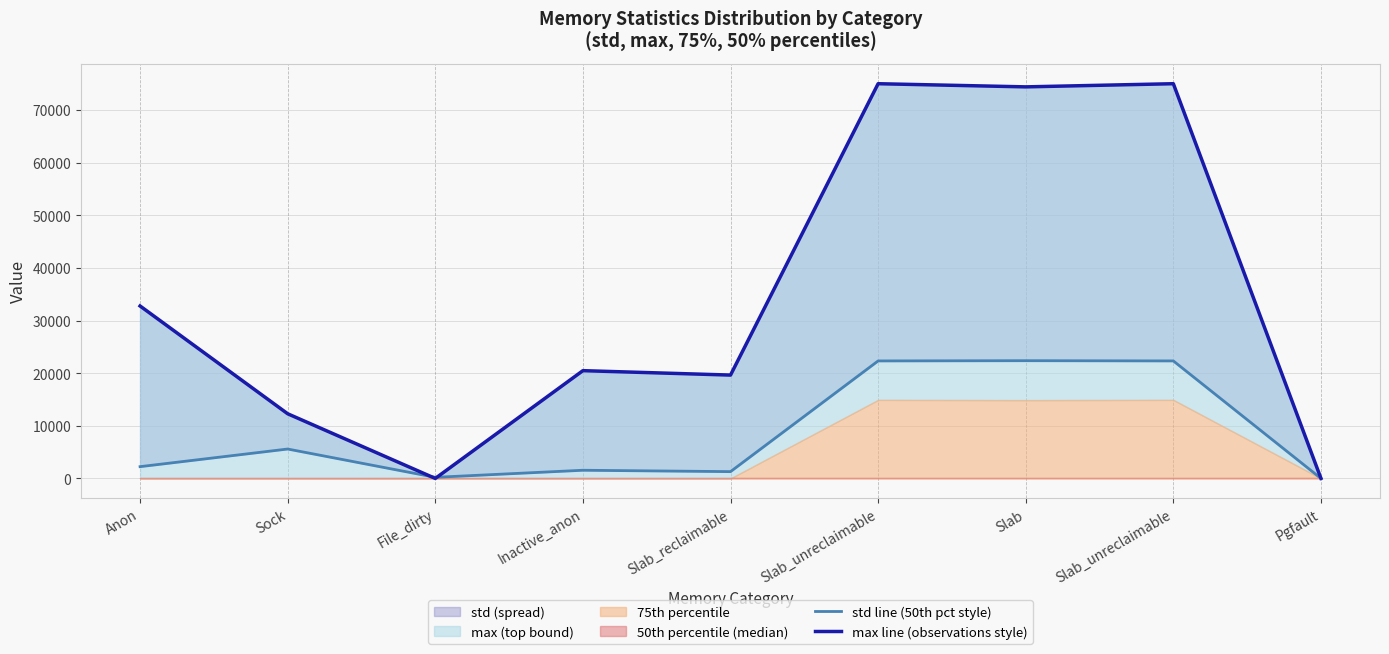

Reading left to right, list all the values displayed in this chart.

std line (50th pct style): Anon=2238.0	Sock=5588.9	File_dirty=210.1	Inactive_anon=1554.0	Slab_reclaimable=1292.3	Slab_unreclaimable=22330.2	Slab=22374.3	Slab_unreclaimable=22330.2	Pgfault=0.5
max line (observations style): Anon=32768.0	Sock=12288.0	File_dirty=0.0	Inactive_anon=20480.0	Slab_reclaimable=19640.0	Slab_unreclaimable=75008.0	Slab=74408.0	Slab_unreclaimable=75008.0	Pgfault=8.0